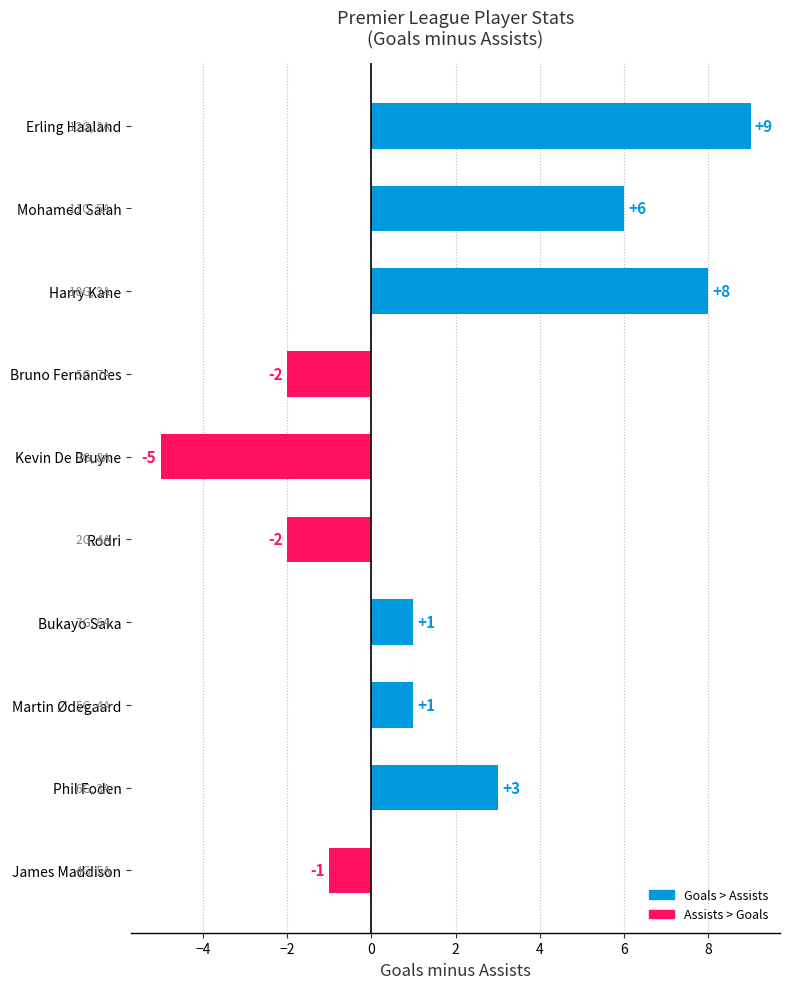

Reading top to bottom, what are all the values shown in this chart?

9	6	8	-2	-5	-2	1	1	3	-1